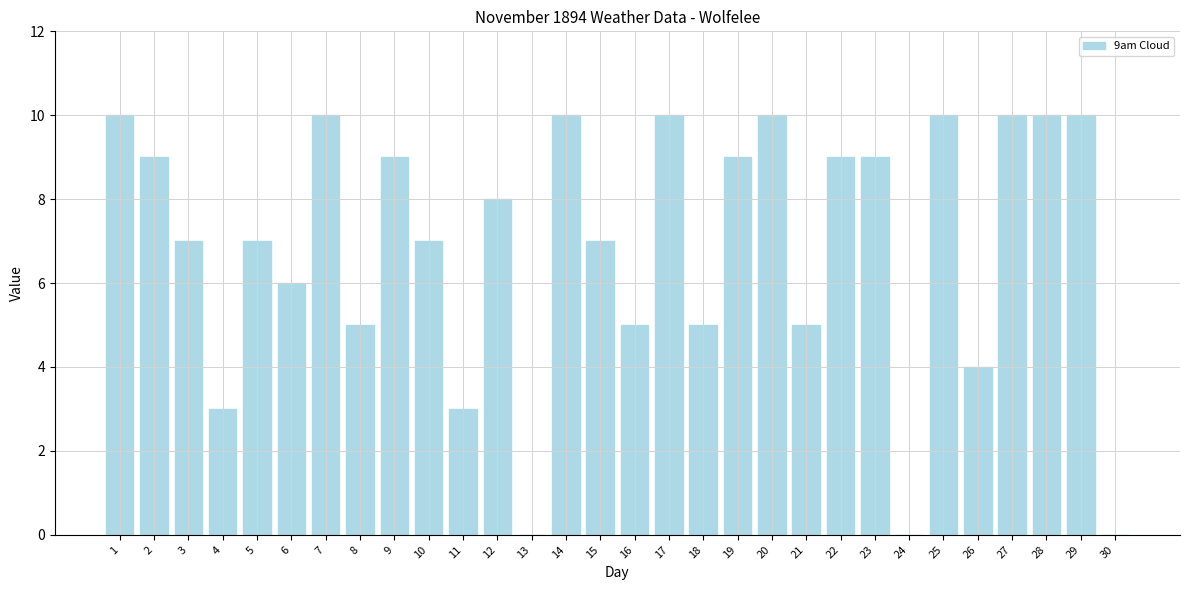

Does the chart contain stacked bars?

No